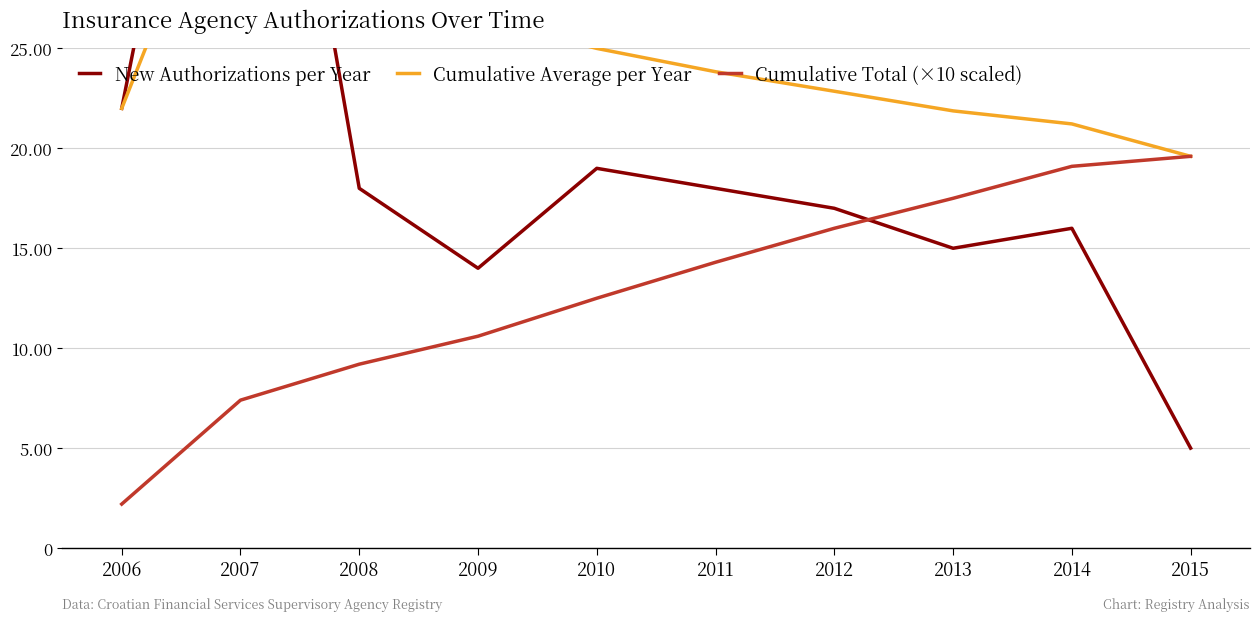

What are all the series names shown in the legend?

New Authorizations per Year, Cumulative Average per Year, Cumulative Total (×10 scaled)